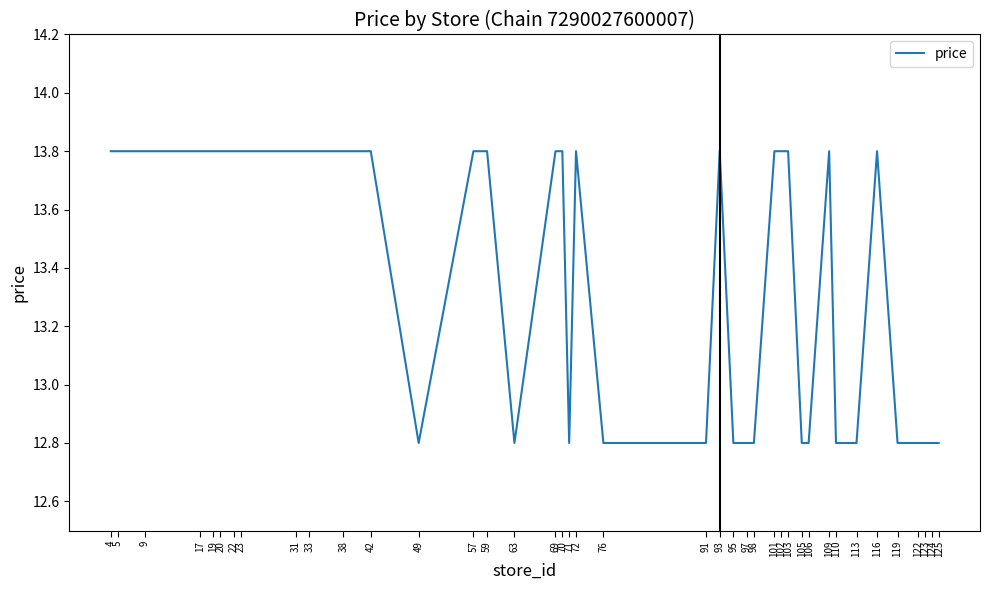

How many lines are shown in the chart?

1